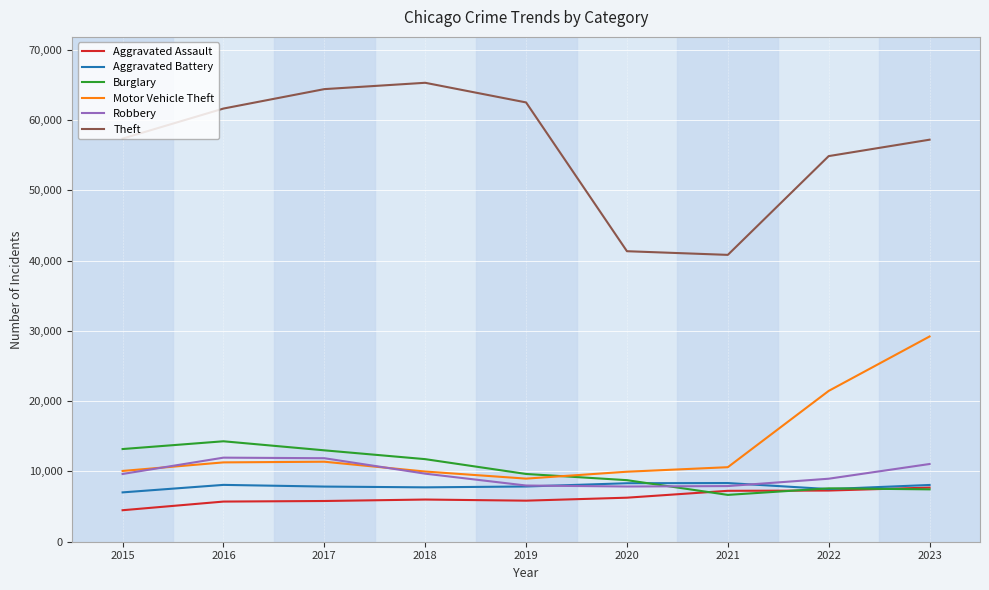

The Motor Vehicle Theft series shows 29334 at 2022. True or false?

False